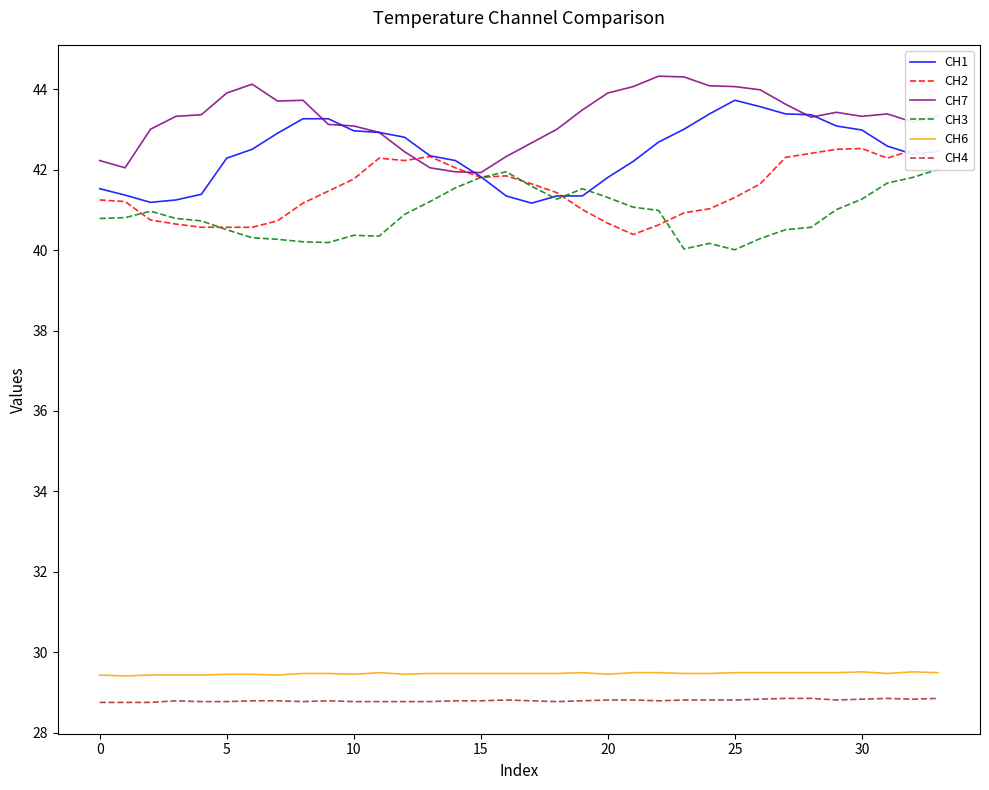

What is the maximum value for CH7?

44.3